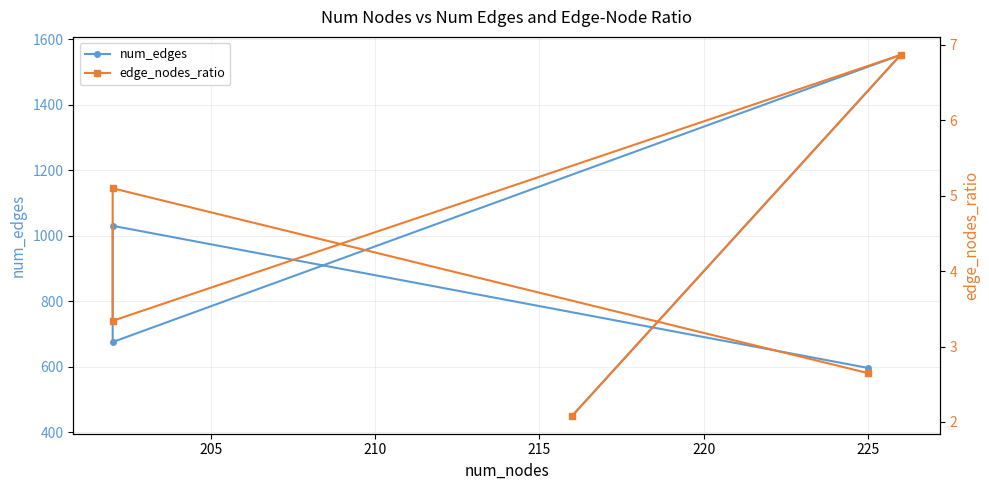

Reading left to right, list all the values displayed in this chart.

num_edges: 596.0	1030.0	675.0	1552.0	450.0
edge_nodes_ratio: 2.6	5.1	3.3	6.9	2.1